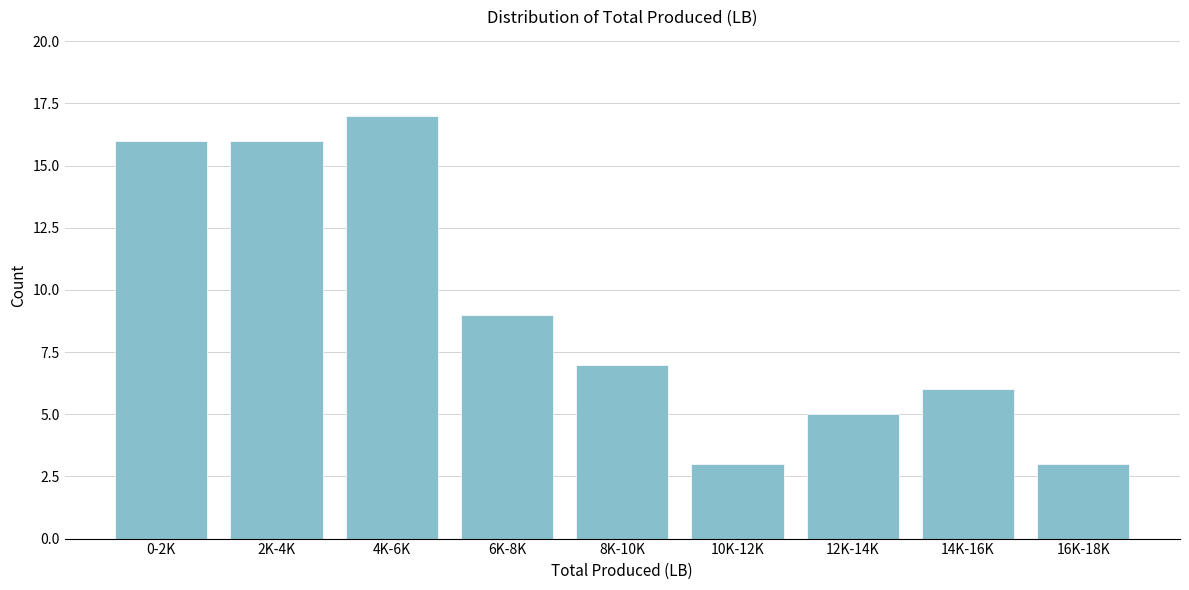

Reading left to right, list all the values displayed in this chart.

16	16	17	9	7	3	5	6	3